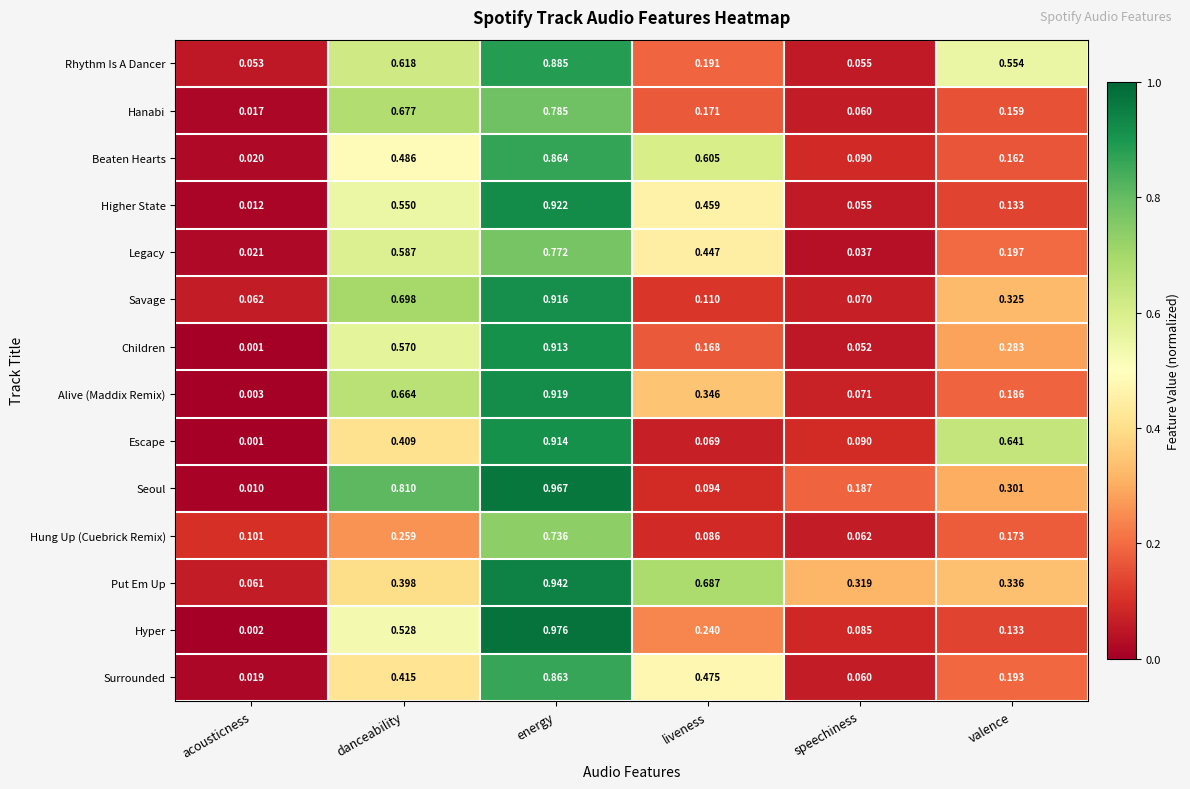

At which category does the chart reach its minimum across all series?

acousticness